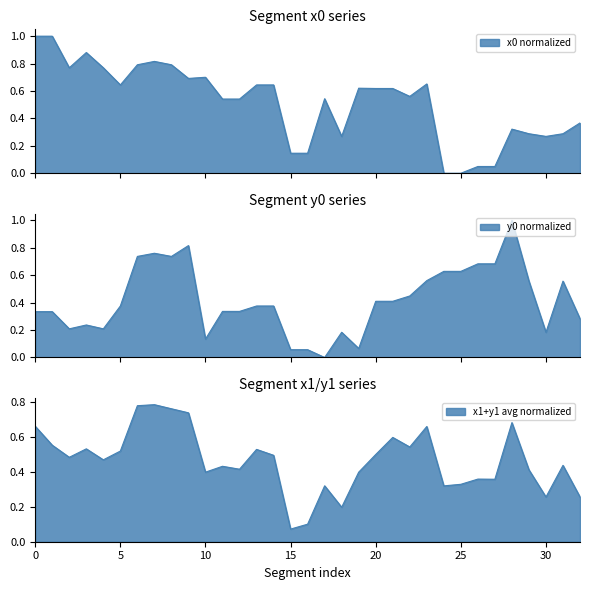

How many values in the y0 series exceed 0?

32